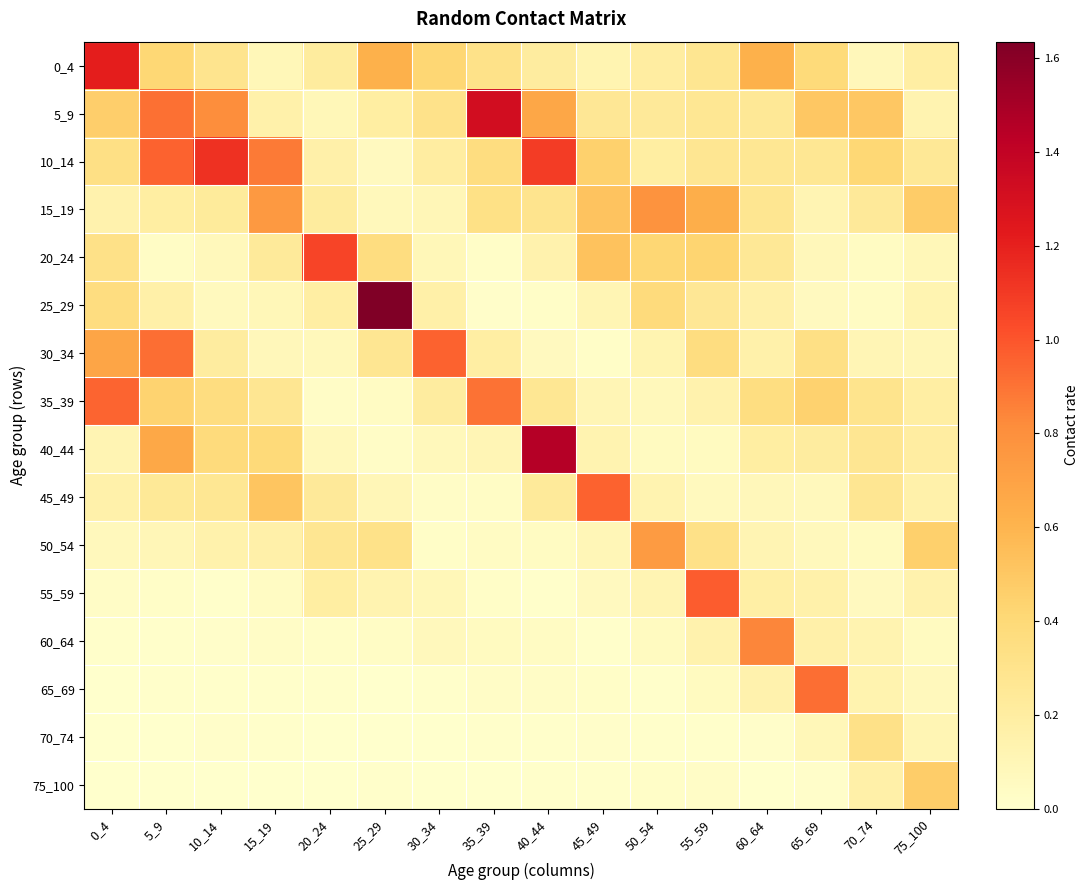

Reading right to left, transcribe all the data shown in this chart.

0_4: 75_100=0.2	70_74=0.1	65_69=0.4	60_64=0.6	55_59=0.3	50_54=0.2	45_49=0.1	40_44=0.2	35_39=0.3	30_34=0.4	25_29=0.6	20_24=0.2	15_19=0.1	10_14=0.3	5_9=0.4	0_4=1.2
5_9: 75_100=0.1	70_74=0.5	65_69=0.5	60_64=0.3	55_59=0.3	50_54=0.2	45_49=0.3	40_44=0.7	35_39=1.3	30_34=0.3	25_29=0.2	20_24=0.1	15_19=0.2	10_14=0.8	5_9=0.9	0_4=0.5
10_14: 75_100=0.2	70_74=0.4	65_69=0.3	60_64=0.3	55_59=0.3	50_54=0.2	45_49=0.4	40_44=1.1	35_39=0.4	30_34=0.2	25_29=0.1	20_24=0.2	15_19=0.9	10_14=1.1	5_9=1.0	0_4=0.3
15_19: 75_100=0.5	70_74=0.2	65_69=0.1	60_64=0.3	55_59=0.6	50_54=0.8	45_49=0.5	40_44=0.3	35_39=0.3	30_34=0.1	25_29=0.1	20_24=0.2	15_19=0.8	10_14=0.2	5_9=0.2	0_4=0.1
20_24: 75_100=0.1	70_74=0.0	65_69=0.1	60_64=0.3	55_59=0.4	50_54=0.4	45_49=0.5	40_44=0.1	35_39=0.0	30_34=0.1	25_29=0.4	20_24=1.1	15_19=0.2	10_14=0.1	5_9=0.0	0_4=0.3
25_29: 75_100=0.1	70_74=0.0	65_69=0.1	60_64=0.2	55_59=0.3	50_54=0.4	45_49=0.1	40_44=0.0	35_39=0.0	30_34=0.2	25_29=1.6	20_24=0.2	15_19=0.1	10_14=0.1	5_9=0.2	0_4=0.4
30_34: 75_100=0.1	70_74=0.1	65_69=0.3	60_64=0.2	55_59=0.4	50_54=0.1	45_49=0.0	40_44=0.1	35_39=0.2	30_34=1.0	25_29=0.3	20_24=0.1	15_19=0.1	10_14=0.2	5_9=0.9	0_4=0.7
35_39: 75_100=0.2	70_74=0.3	65_69=0.4	60_64=0.4	55_59=0.1	50_54=0.1	45_49=0.1	40_44=0.3	35_39=0.9	30_34=0.2	25_29=0.0	20_24=0.0	15_19=0.3	10_14=0.4	5_9=0.4	0_4=0.9
40_44: 75_100=0.2	70_74=0.3	65_69=0.2	60_64=0.2	55_59=0.1	50_54=0.1	45_49=0.1	40_44=1.5	35_39=0.1	30_34=0.1	25_29=0.0	20_24=0.1	15_19=0.4	10_14=0.4	5_9=0.7	0_4=0.1
45_49: 75_100=0.2	70_74=0.3	65_69=0.1	60_64=0.1	55_59=0.1	50_54=0.1	45_49=1.0	40_44=0.2	35_39=0.0	30_34=0.0	25_29=0.1	20_24=0.2	15_19=0.5	10_14=0.3	5_9=0.2	0_4=0.2
50_54: 75_100=0.5	70_74=0.1	65_69=0.1	60_64=0.1	55_59=0.3	50_54=0.7	45_49=0.1	40_44=0.1	35_39=0.0	30_34=0.0	25_29=0.3	20_24=0.3	15_19=0.2	10_14=0.2	5_9=0.1	0_4=0.1
55_59: 75_100=0.1	70_74=0.1	65_69=0.2	60_64=0.2	55_59=1.0	50_54=0.1	45_49=0.1	40_44=0.0	35_39=0.0	30_34=0.1	25_29=0.1	20_24=0.2	15_19=0.0	10_14=0.0	5_9=0.0	0_4=0.0
60_64: 75_100=0.1	70_74=0.1	65_69=0.2	60_64=0.8	55_59=0.1	50_54=0.1	45_49=0.0	40_44=0.0	35_39=0.1	30_34=0.1	25_29=0.0	20_24=0.0	15_19=0.0	10_14=0.0	5_9=0.0	0_4=0.0
65_69: 75_100=0.1	70_74=0.1	65_69=0.9	60_64=0.1	55_59=0.1	50_54=0.0	45_49=0.0	40_44=0.0	35_39=0.0	30_34=0.0	25_29=0.0	20_24=0.0	15_19=0.0	10_14=0.0	5_9=0.0	0_4=0.0
70_74: 75_100=0.1	70_74=0.3	65_69=0.1	60_64=0.0	55_59=0.0	50_54=0.0	45_49=0.0	40_44=0.0	35_39=0.0	30_34=0.0	25_29=0.0	20_24=0.0	15_19=0.0	10_14=0.0	5_9=0.0	0_4=0.0
75_100: 75_100=0.5	70_74=0.2	65_69=0.0	60_64=0.0	55_59=0.0	50_54=0.0	45_49=0.0	40_44=0.0	35_39=0.0	30_34=0.0	25_29=0.0	20_24=0.0	15_19=0.0	10_14=0.0	5_9=0.0	0_4=0.0